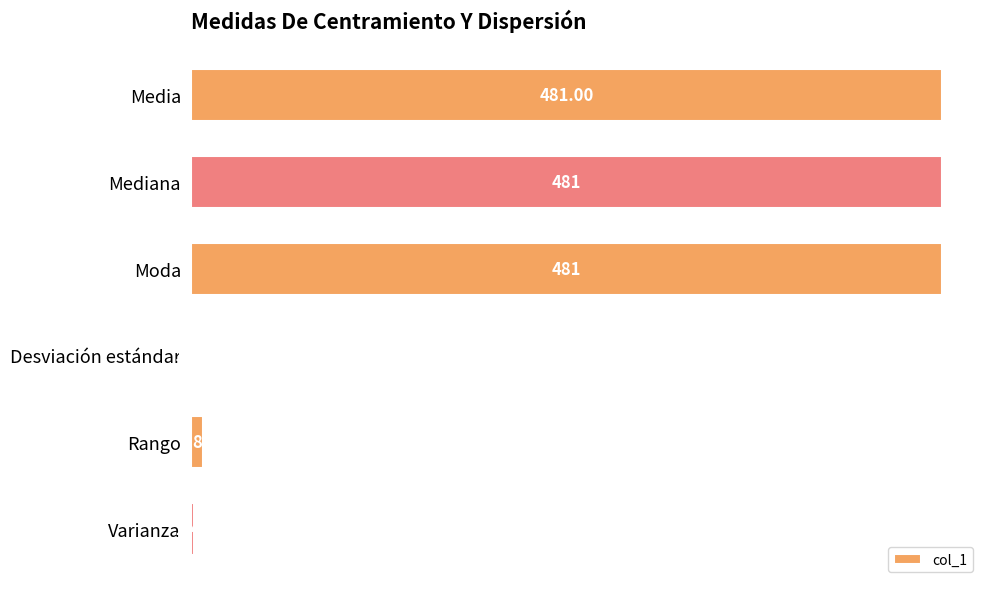

Which has a higher value, Moda or Rango?

Moda